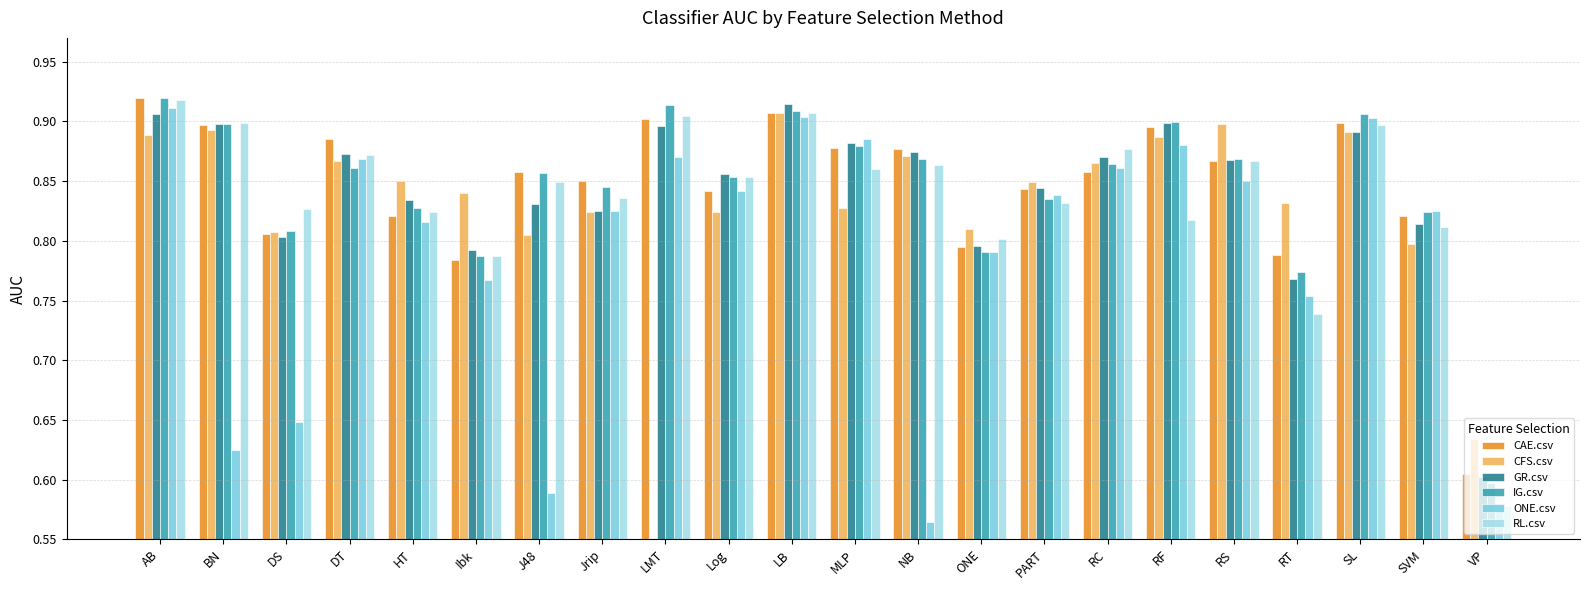

At which category is the sum across all series the highest?

AB